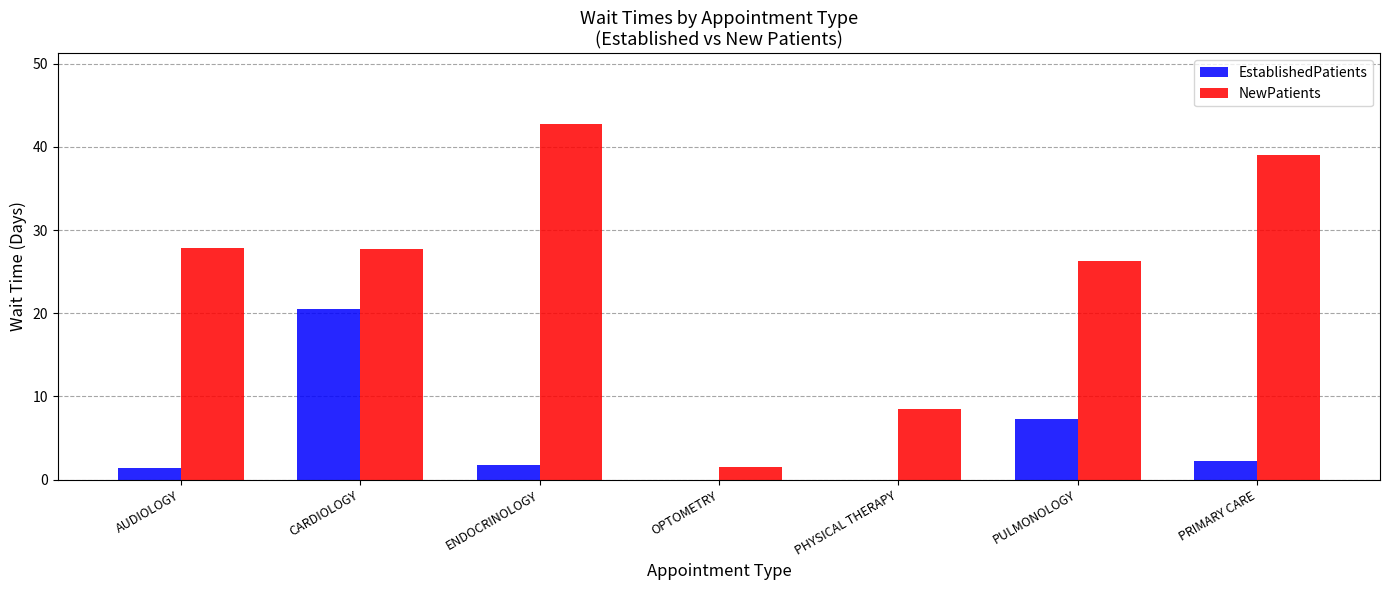

Which series changed the most between PHYSICAL THERAPY and PULMONOLOGY?

NewPatients